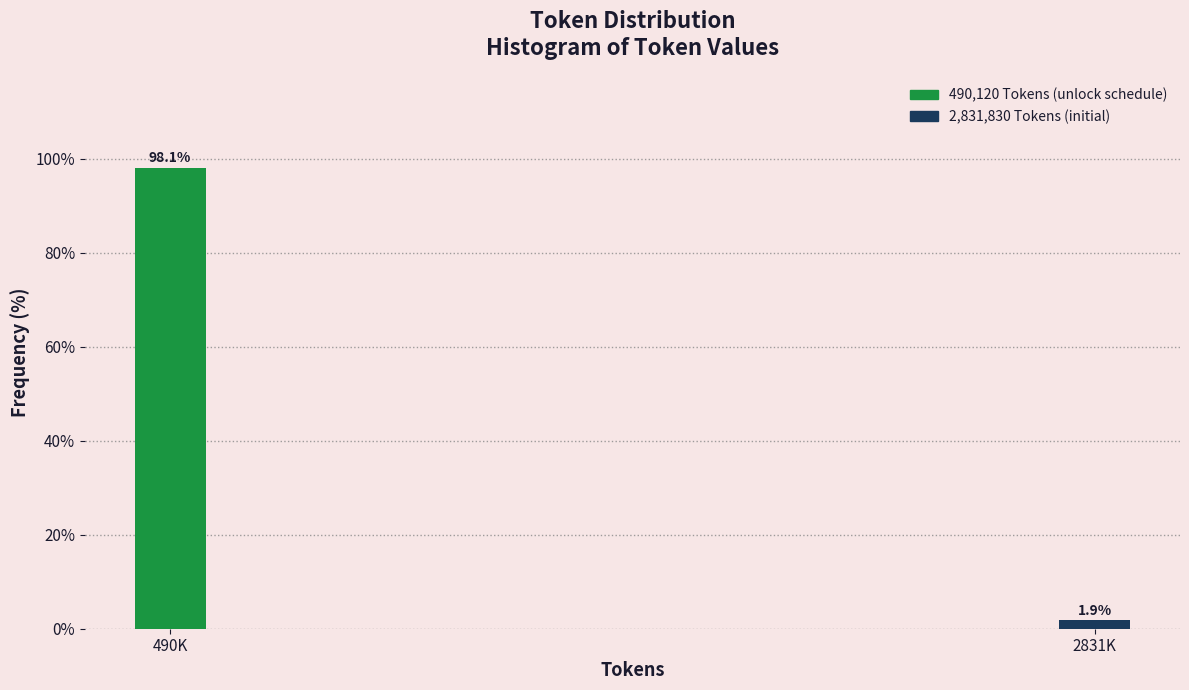

Reading left to right, transcribe all the data shown in this chart.

98.1	1.9